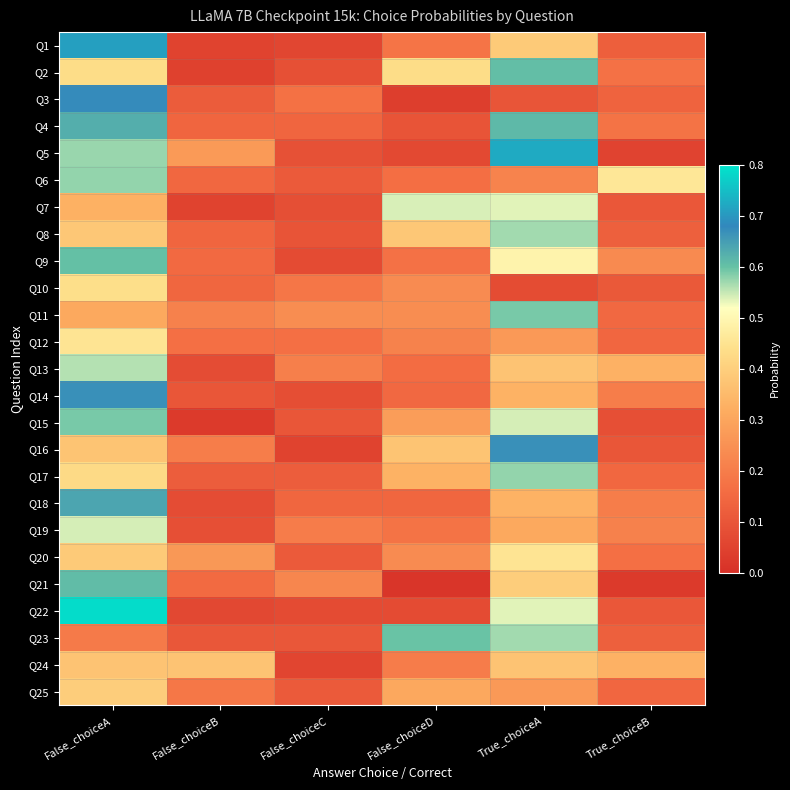

Count the number of data series in this chart.

25